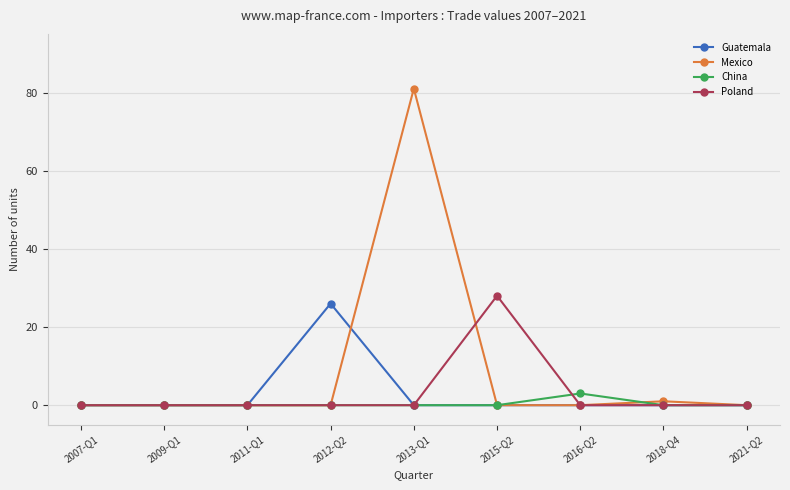

What is the sum of all Mexico values?

82